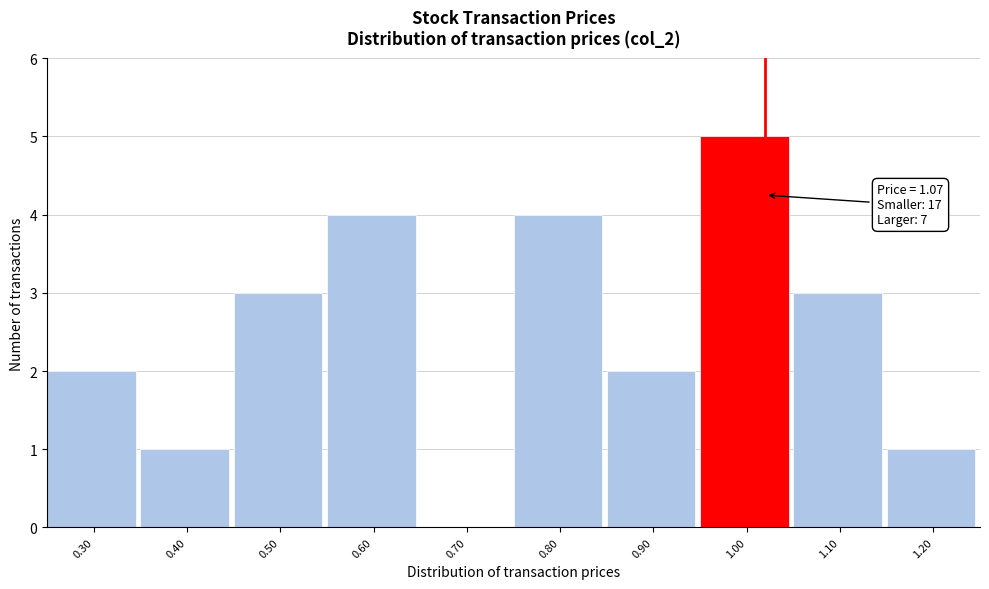

Reading left to right, extract all data points from this chart.

0.30=2	0.40=1	0.50=3	0.60=4	0.70=0	0.80=4	0.90=2	1.00=5	1.10=3	1.20=1